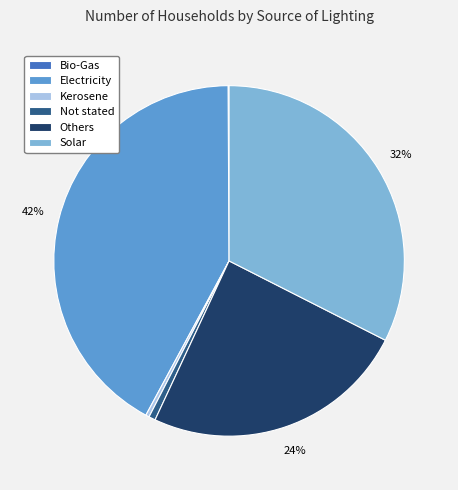

Which slice is the largest?

Electricity